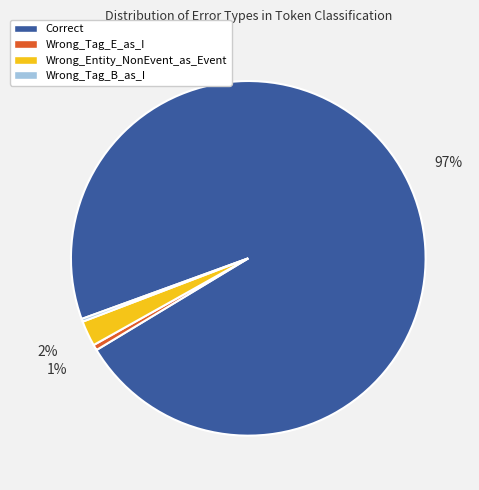

Is it true that Correct is 97% of the pie?

True